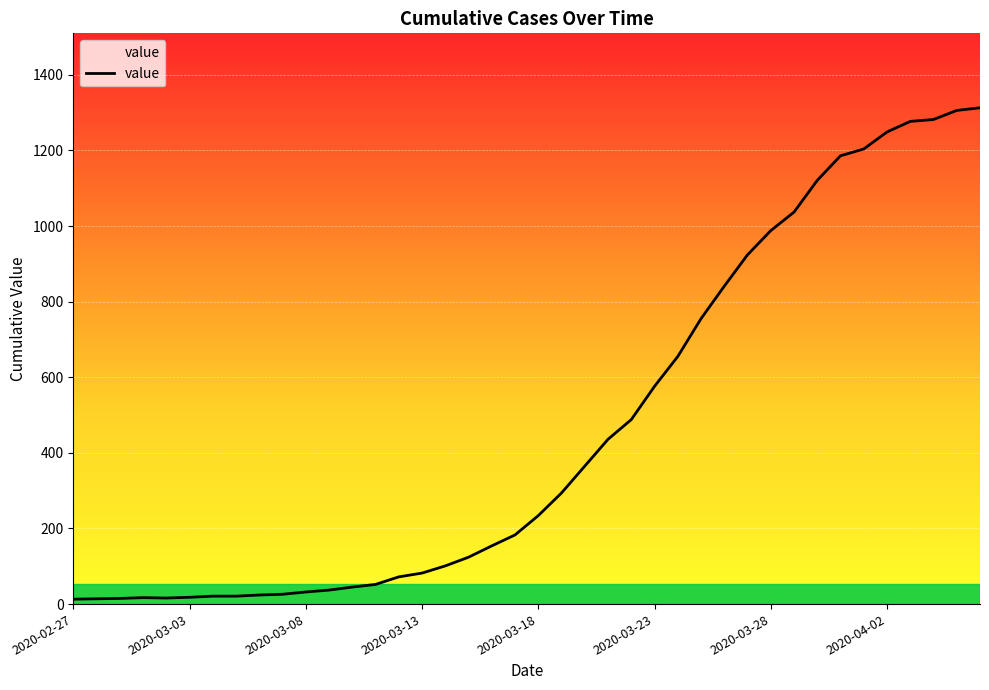

What is the maximum value shown in the chart?

1313